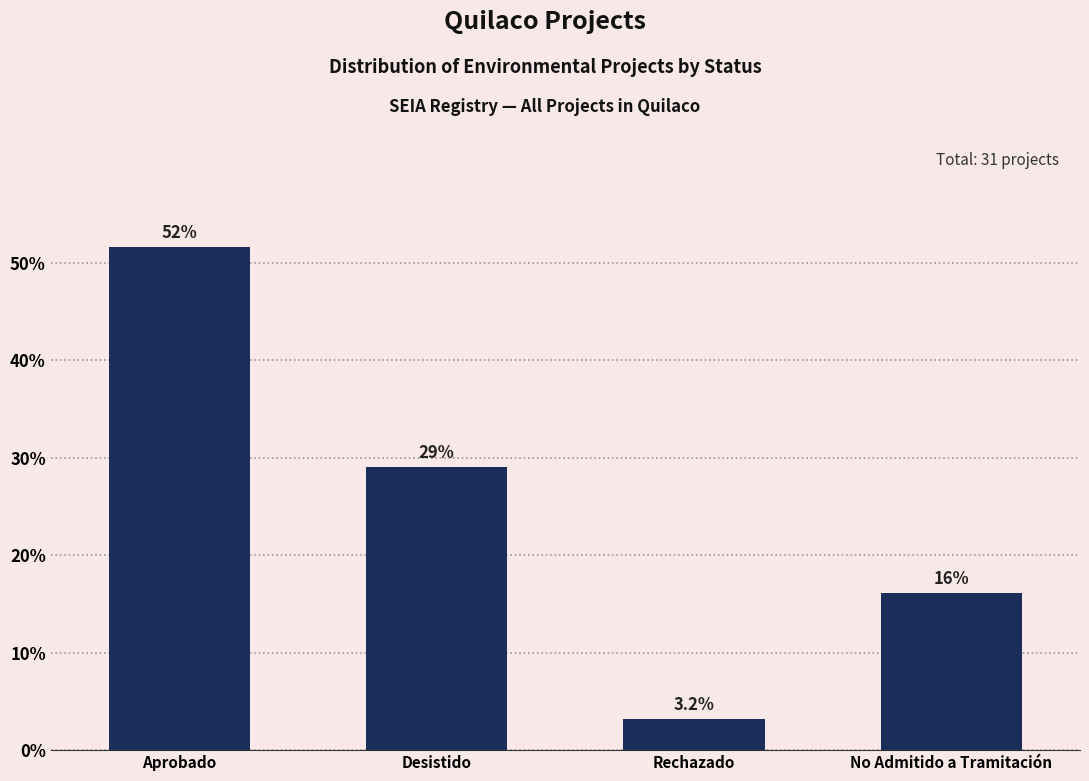

What is the smallest value displayed?

3.2